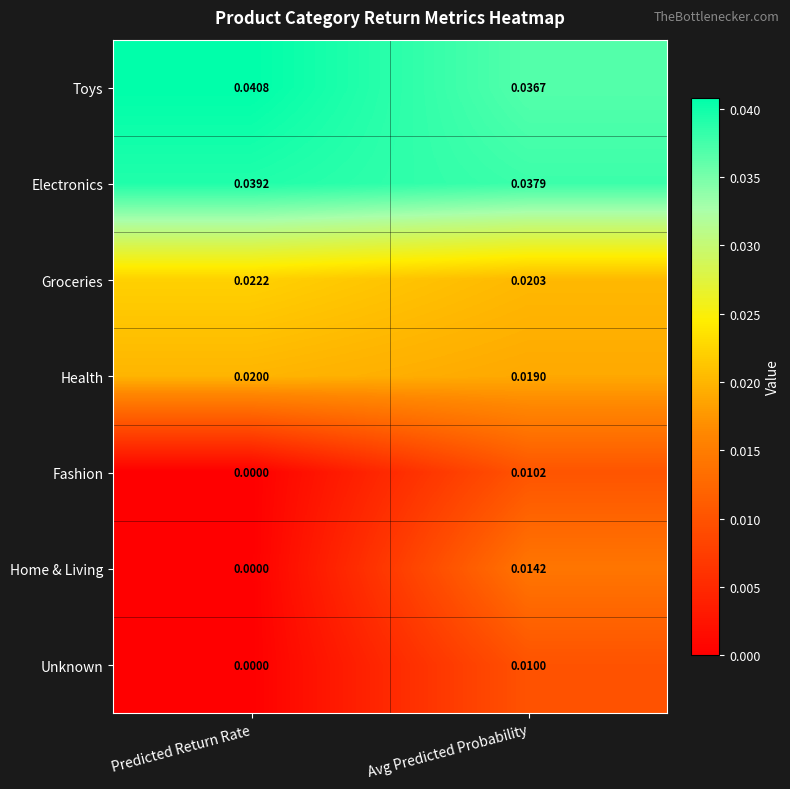

Which series has the largest range (max minus min)?

Home & Living